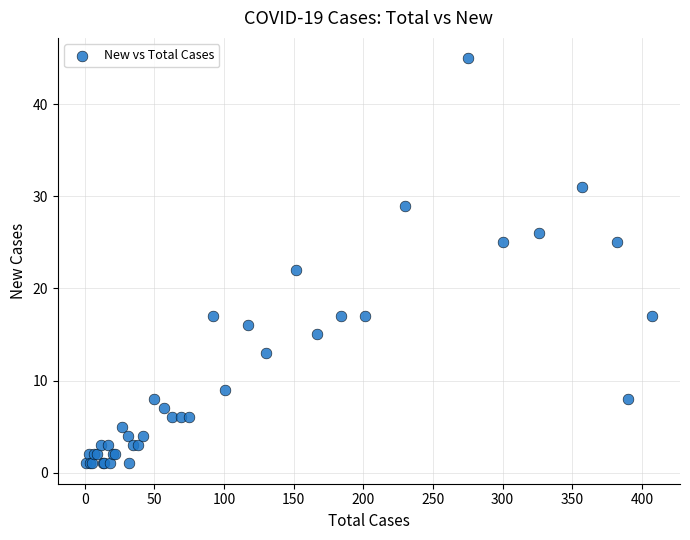

What Y value in the scatter plot is closest to 23?

22